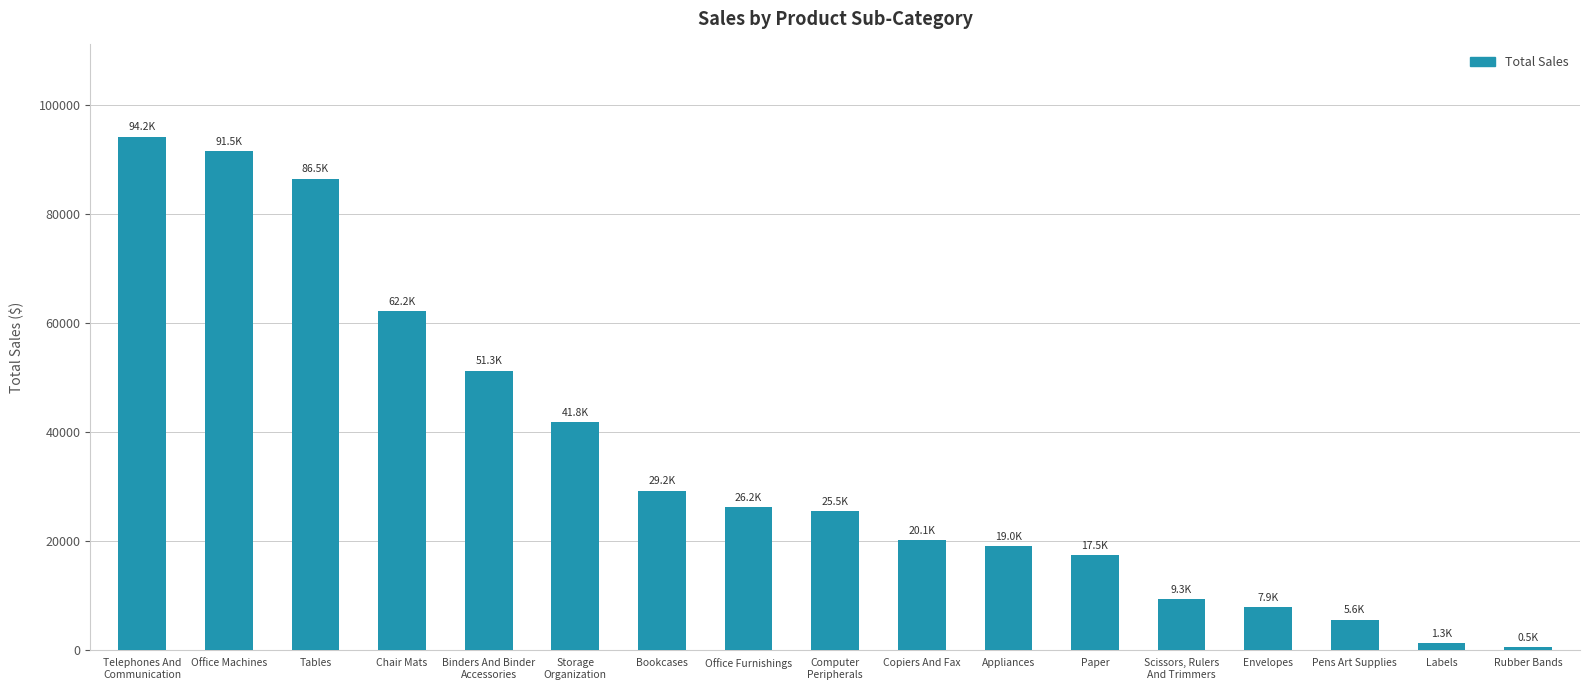

How many distinct data groups are displayed?

1